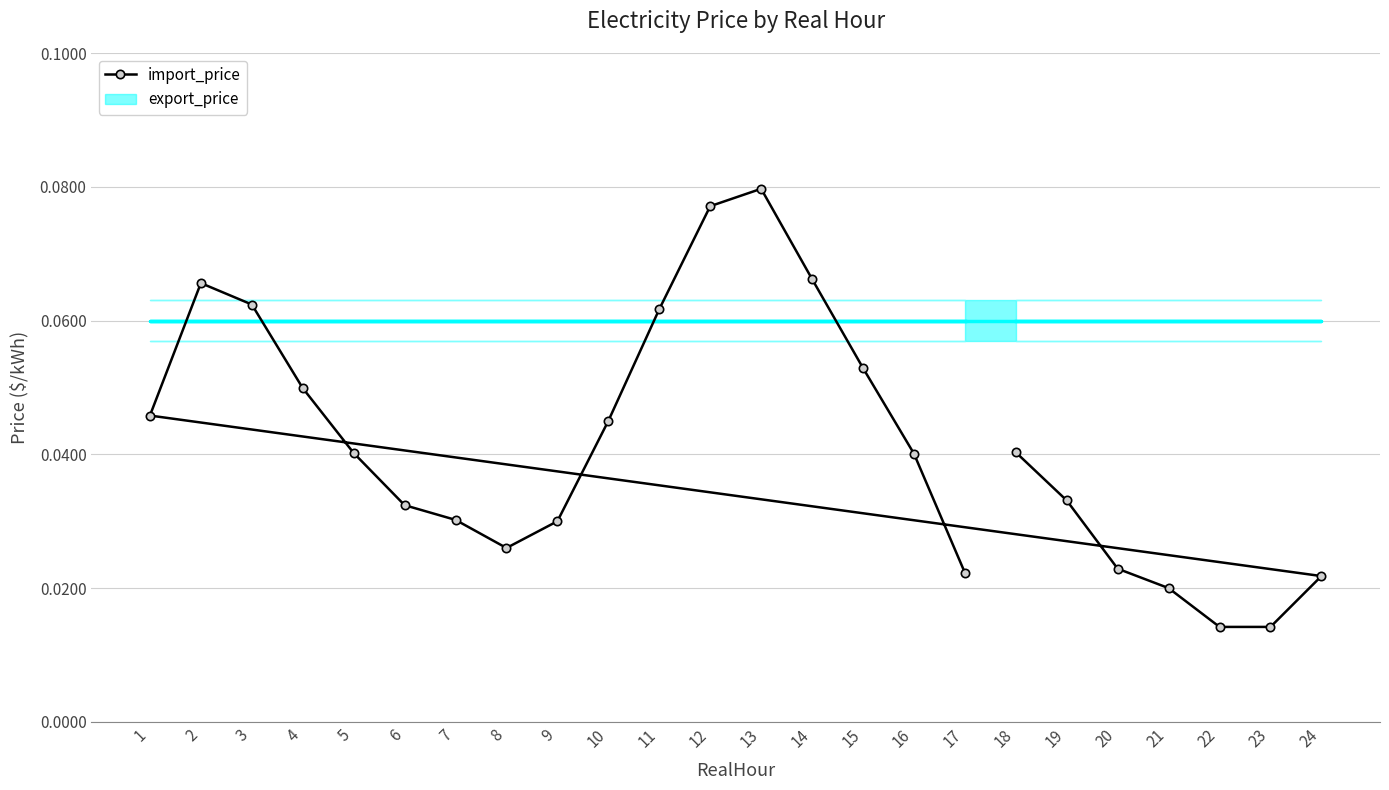

List the labels in order of value, largest first.

13, 12, 14, 2, 3, 11, 15, 4, 1, 10, 18, 5, 16, 19, 6, 7, 9, 8, 20, 17, 24, 21, 22, 23